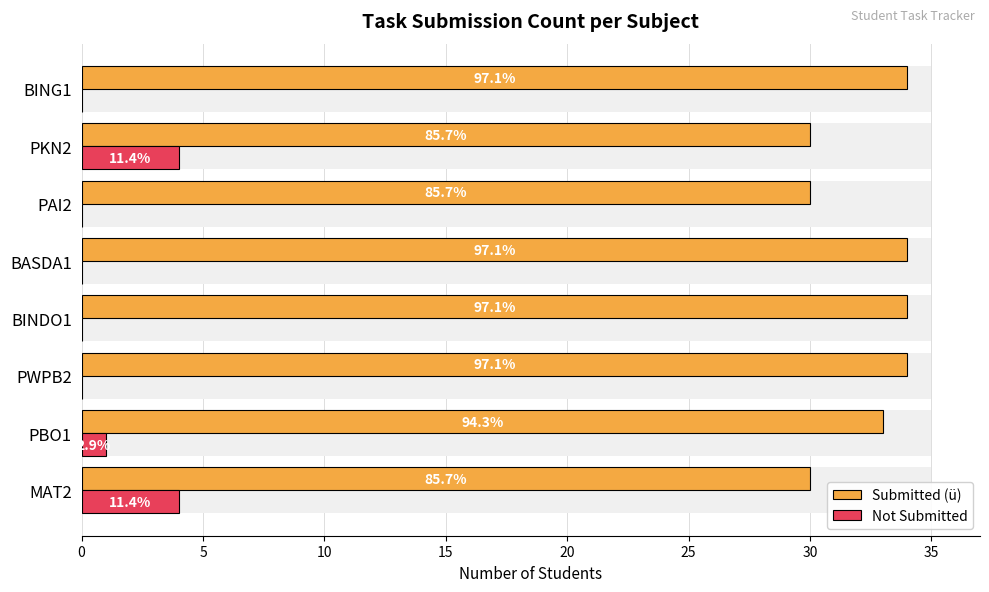

What is the average value of the Not Submitted series?

1